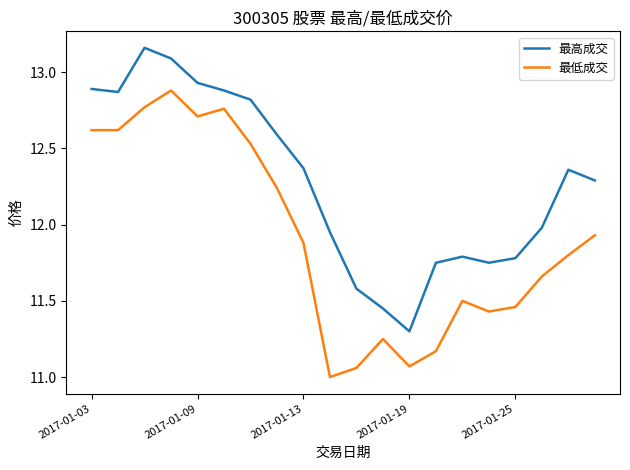

Which series has the largest total across all categories?

最高成交